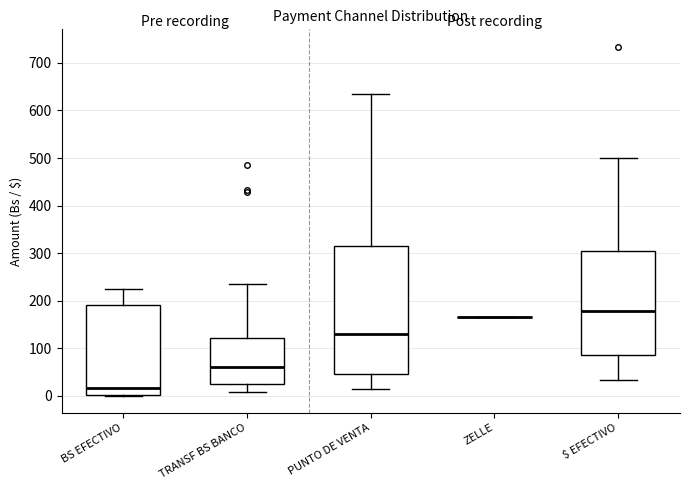

Reading left to right, read every box against the y-axis: the position of its median line, the range the box covers, and the ends of its whiskers. The values are not printed on the chart, so give them approximately, as read against the axis.

BS EFECTIVO: median 20, box 0 to 190, whiskers 0 to 230
TRANSF BS BANCO: median 60, box 30 to 120, whiskers 10 to 240
PUNTO DE VENTA: median 130, box 50 to 320, whiskers 20 to 640
ZELLE: box collapsed to a line at 170, whiskers 170 to 170
$ EFECTIVO: median 180, box 90 to 300, whiskers 30 to 500